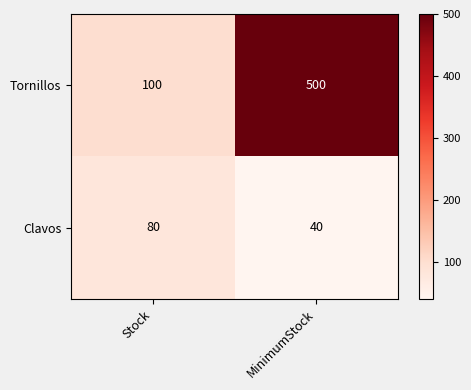

True or false: Tornillos has a value of 100 at Stock.

True